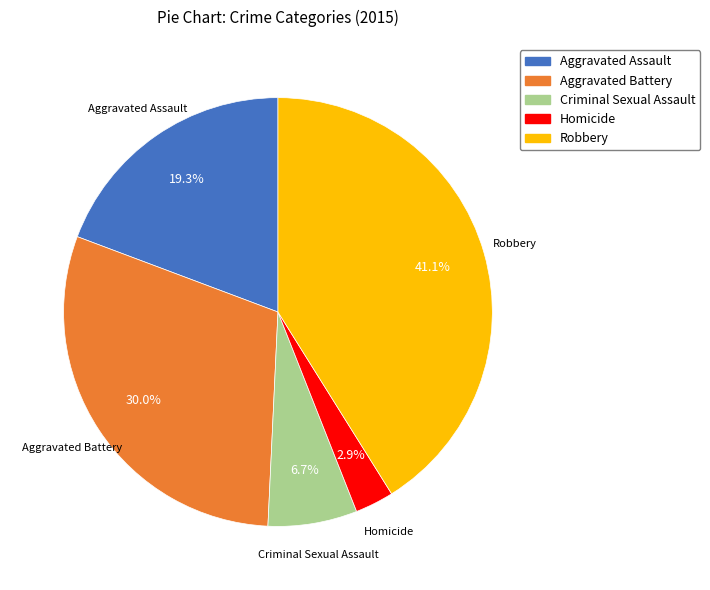

Does Aggravated Battery account for over 50% of the chart?

No